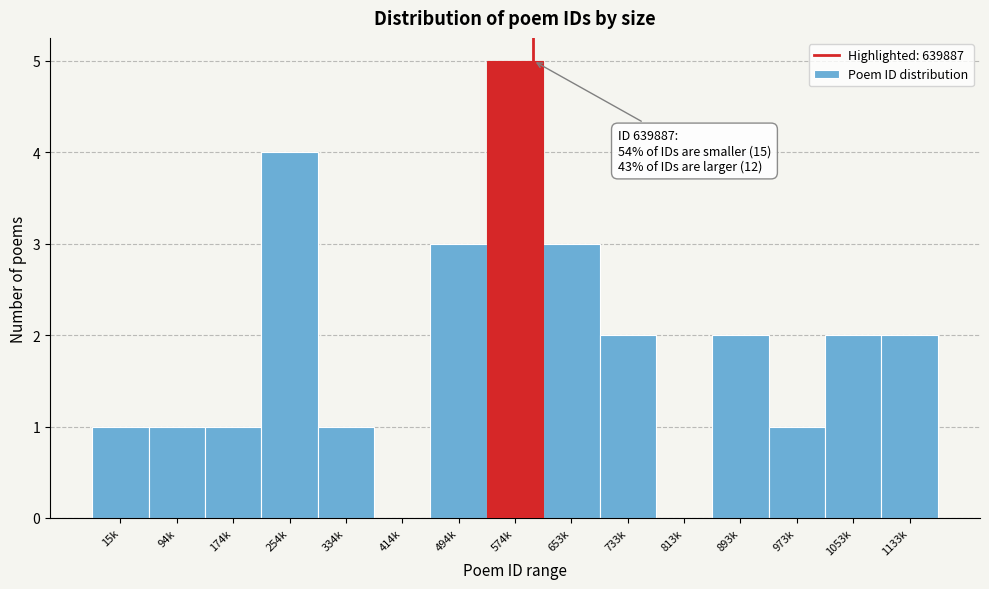

Reading left to right, list all the values displayed in this chart.

15k=1	94k=1	174k=1	254k=4	334k=1	414k=0	494k=3	574k=5	653k=3	733k=2	813k=0	893k=2	973k=1	1053k=2	1133k=2